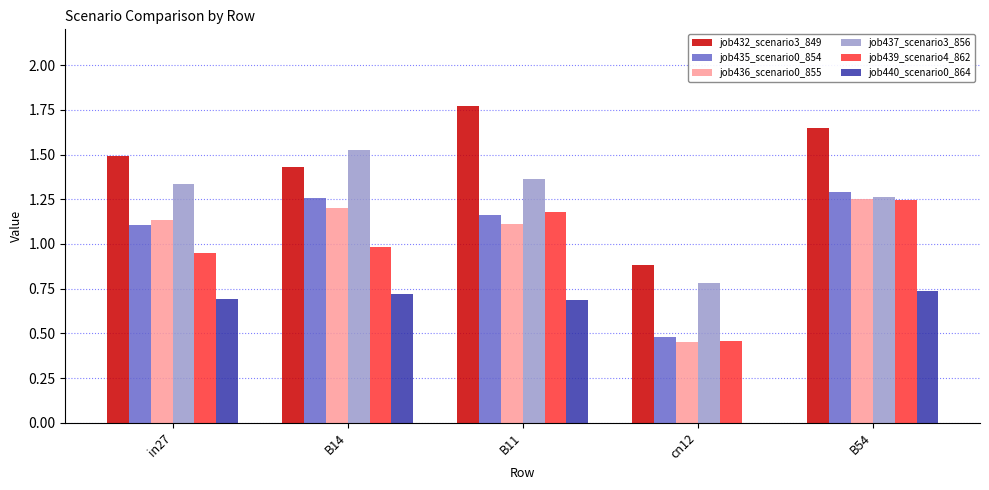

What is the difference between the job440_scenario0_864 values at B54 and B11?

0.1